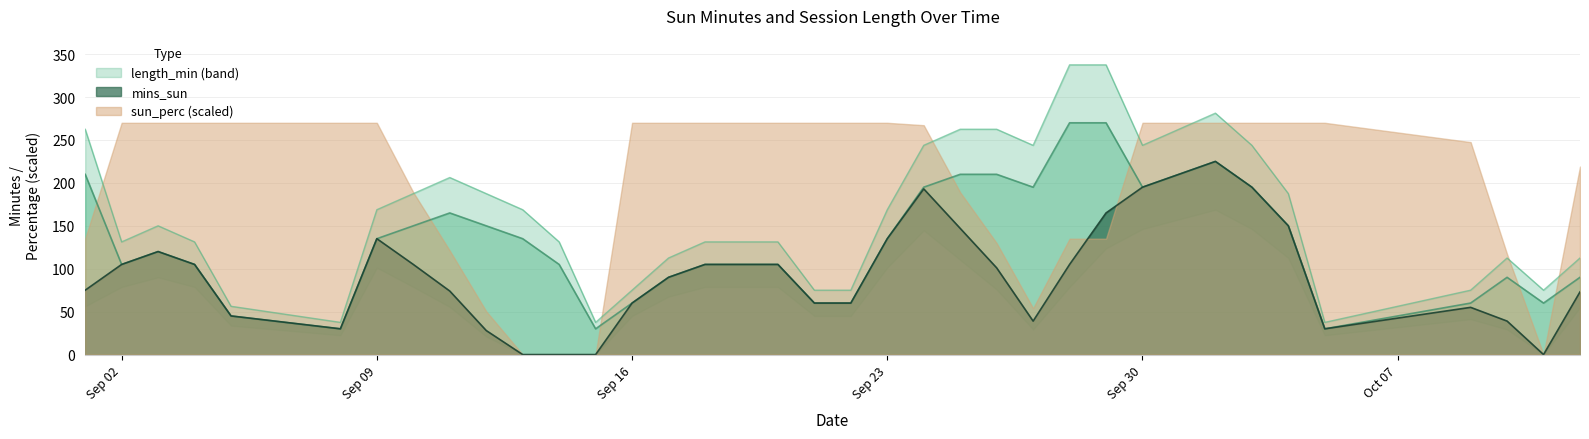

The value of mins_sun at Sep 23 is 135. True or false?

True